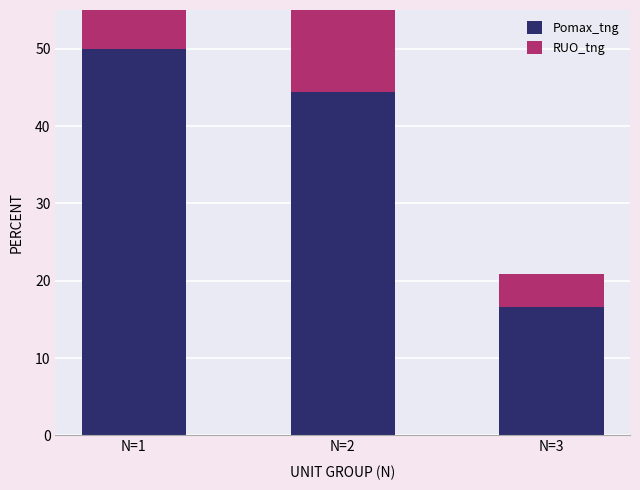

What is the value of the Pomax_tng bar at the 2nd from the left?

44.4